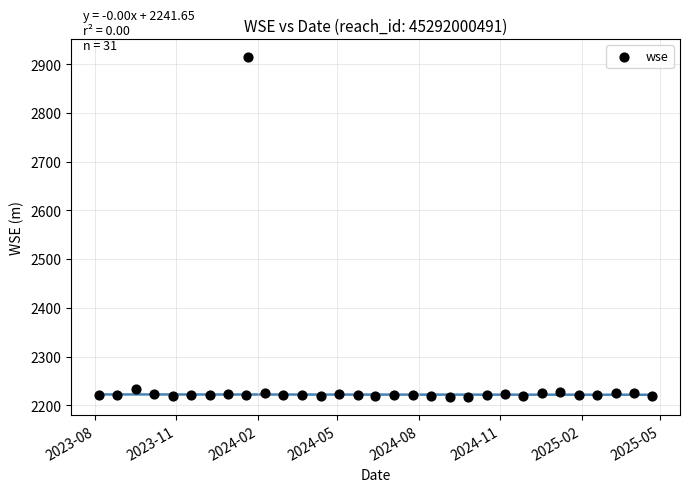

What is the range of Y values (max minus min)?

696.1